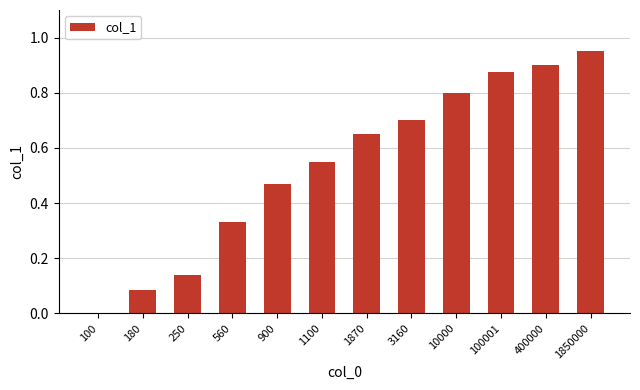

Is it true that the value at 100 is 0.0?

True